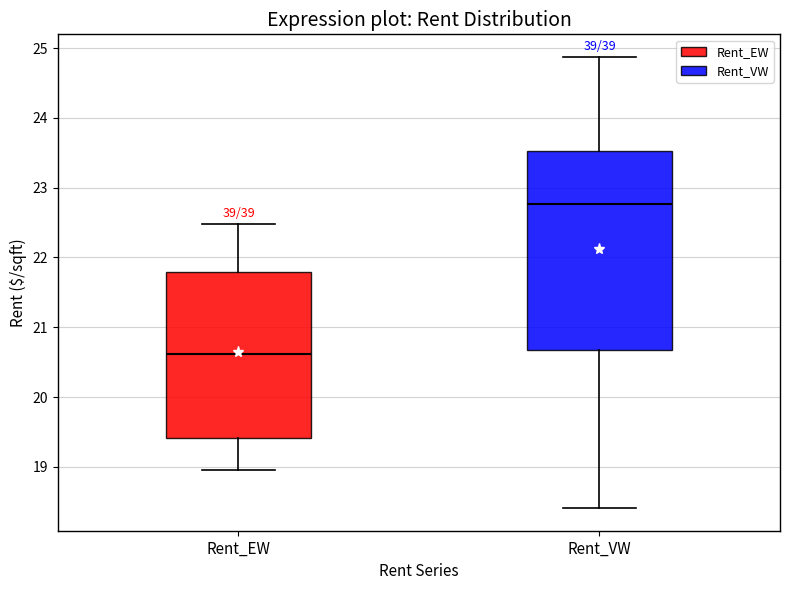

Reading left to right, transcribe this box plot: for each box, give where its median line is, the range the box spans, and where its two whiskers end, as read against the y-axis. The values are not printed on the chart, so give them approximately, as read against the axis.

Rent_EW: median 20.6, box 19.4 to 21.8, whiskers 19.0 to 22.5
Rent_VW: median 22.8, box 20.7 to 23.5, whiskers 18.4 to 24.9